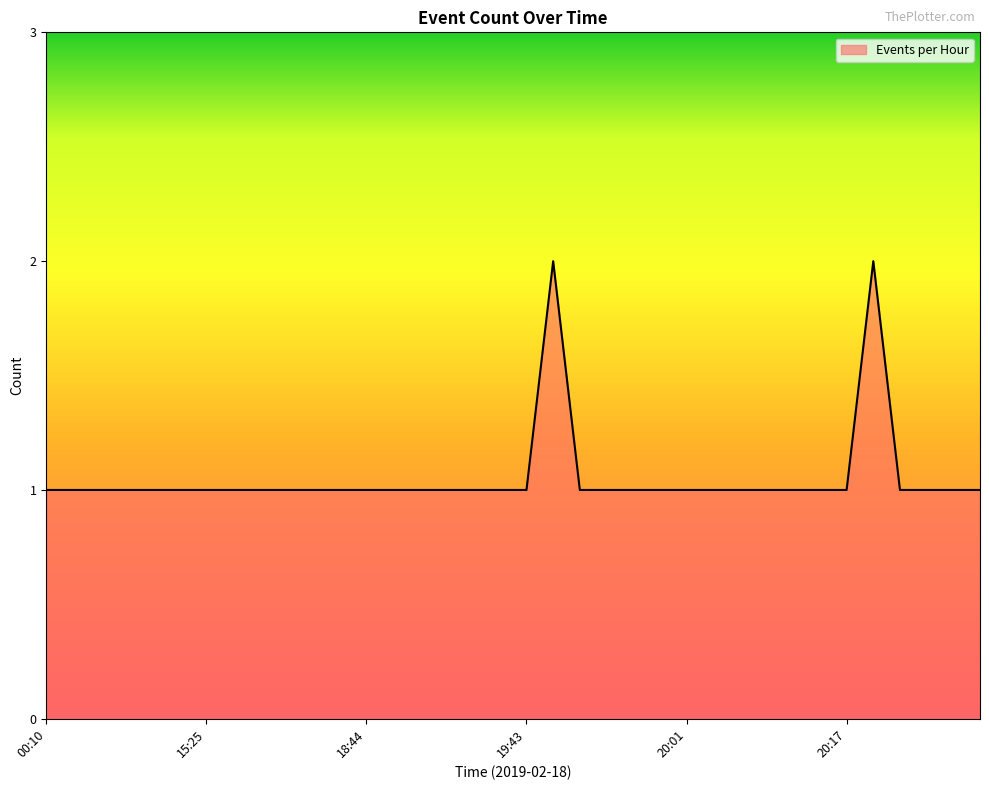

How many lines are shown in the chart?

1